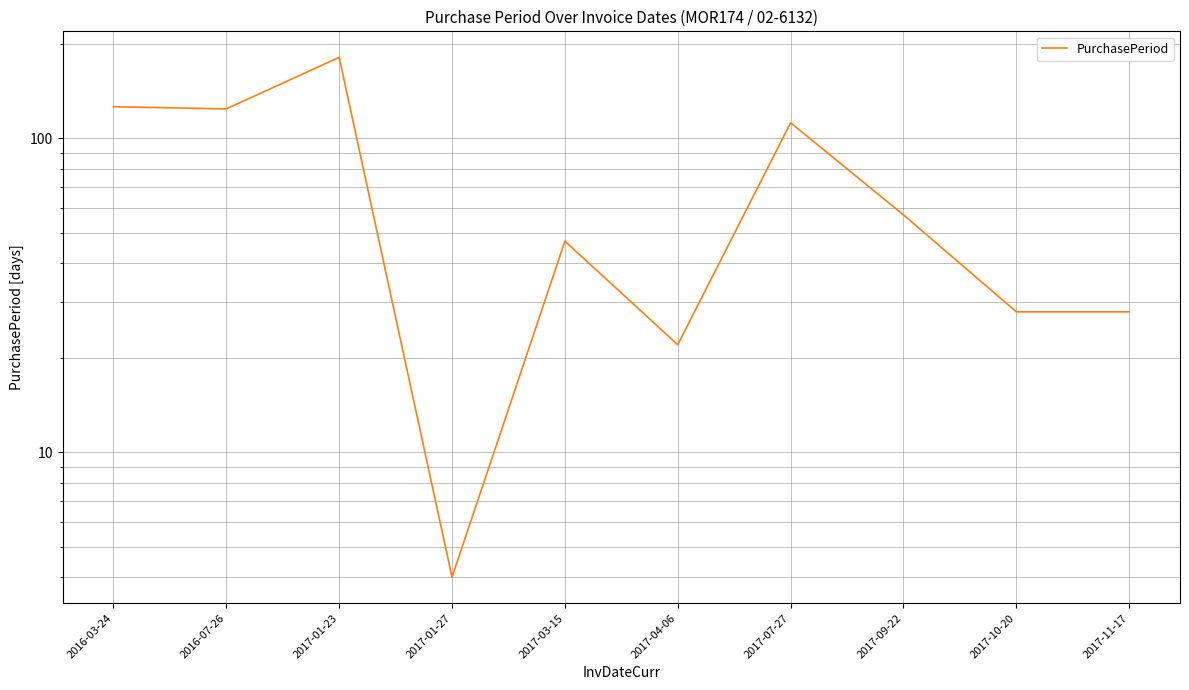

What is the average value?

73